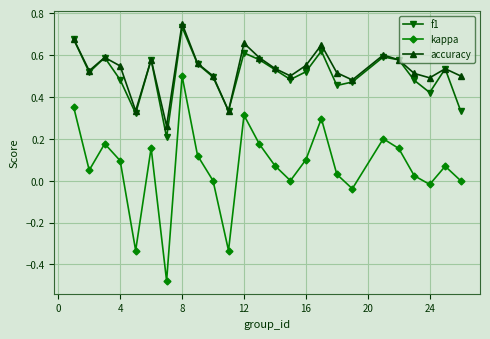

How many interior local peaks does the f1 series have?

7